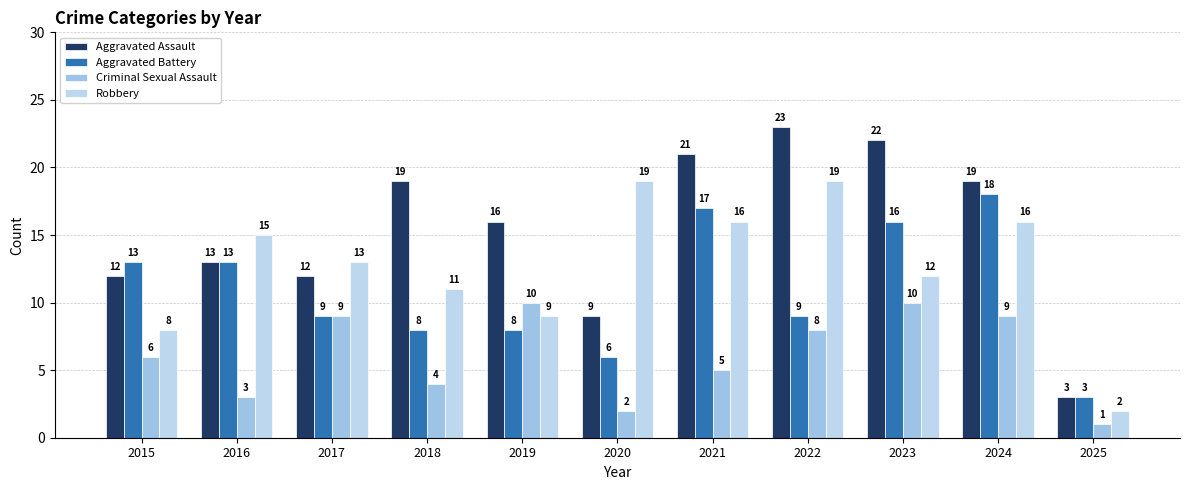

List the series in order of their peak value, highest first.

Aggravated Assault, Robbery, Aggravated Battery, Criminal Sexual Assault